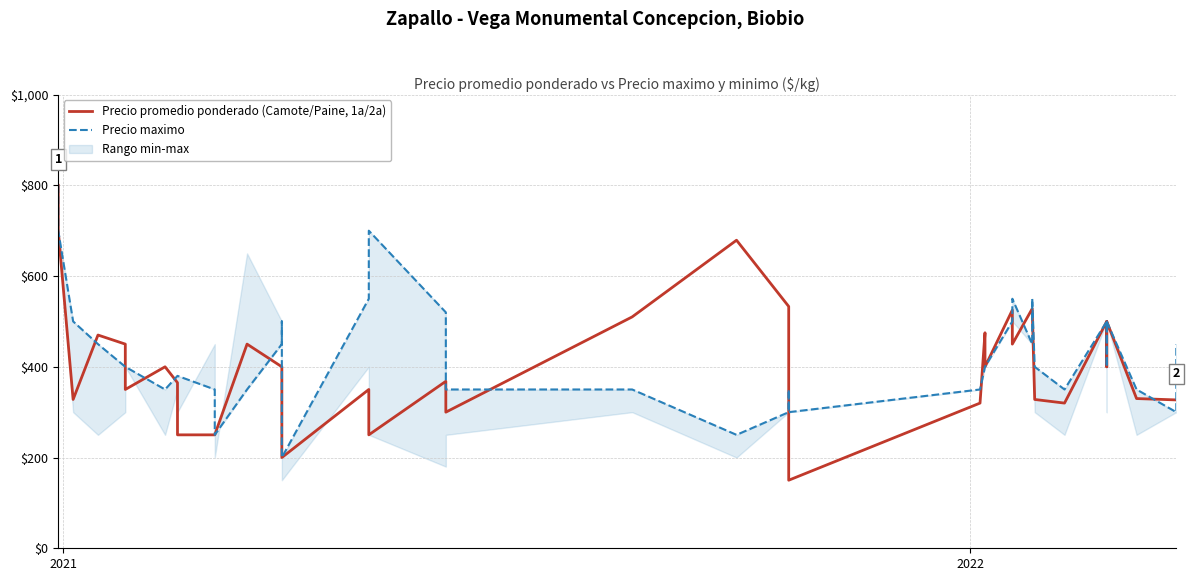

Is the value of Precio maximo at 3 greater than the value of Precio promedio ponderado (Camote/Paine, 1a/2a) at 29?

No